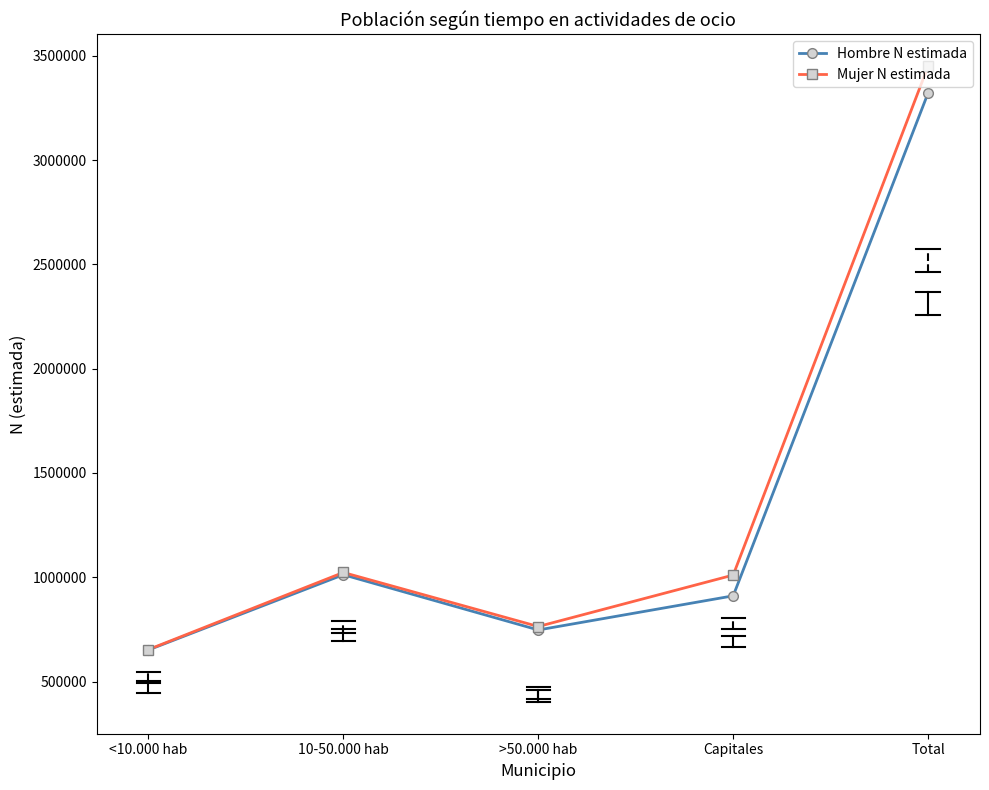

Rank the categories by Hombre N estimada value from highest to lowest.

Total, 10-50.000 hab, Capitales, >50.000 hab, <10.000 hab